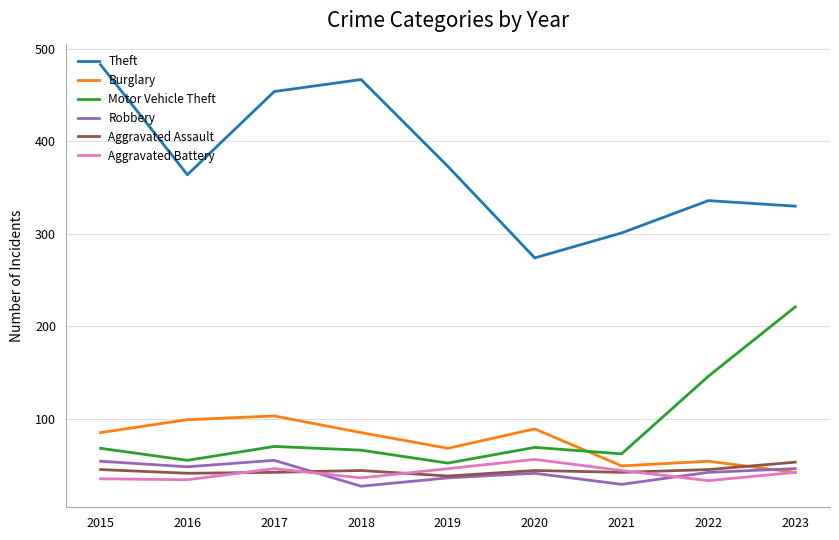

The Aggravated Assault series shows 21 at 2020. True or false?

False